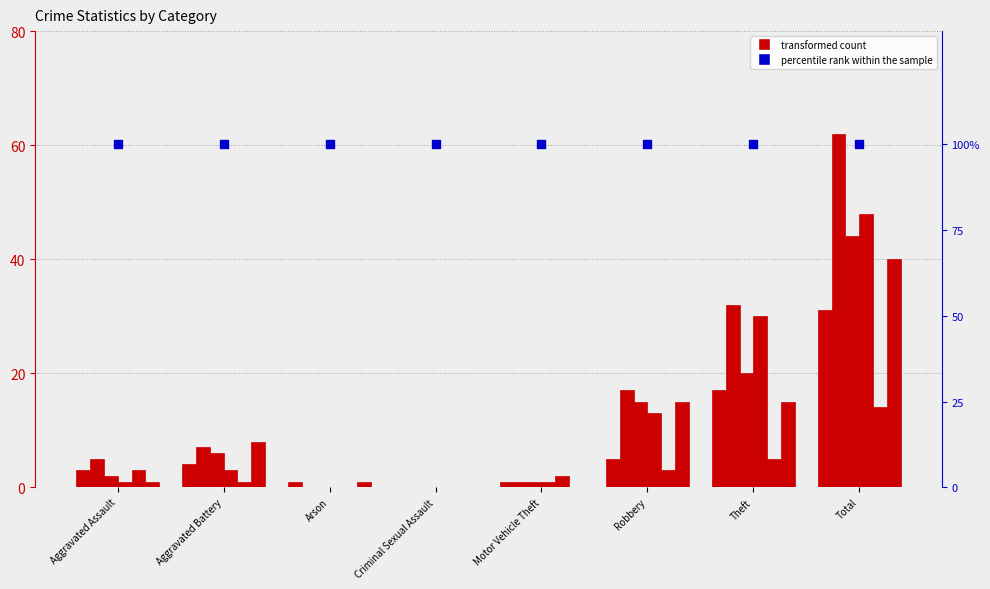

Is the value of 2017 at Arson greater than the value of 2018 at Robbery?

No